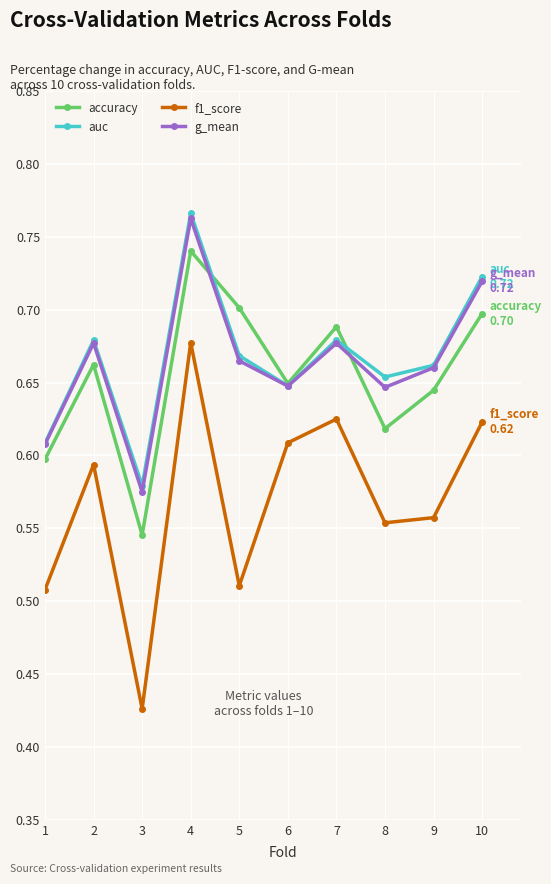

At how many categories does at least one series exceed 0?

10